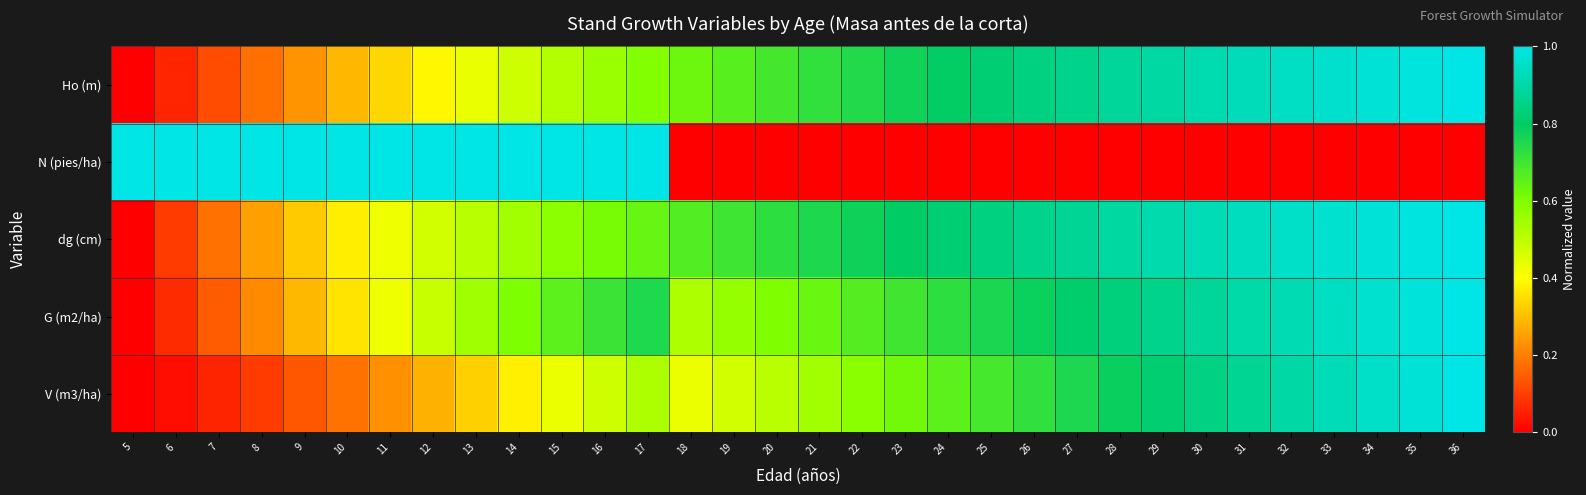

At how many categories does at least one series exceed 0?

32